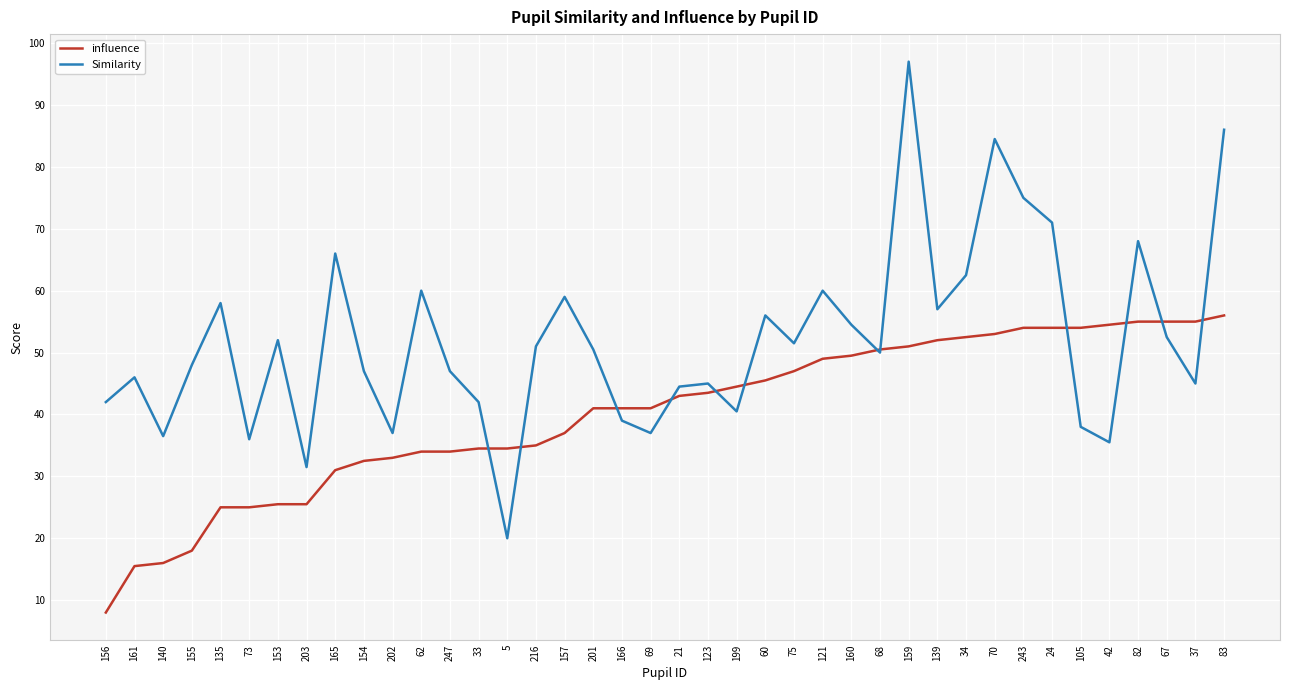

Rank the series by their average value, from lowest to highest.

influence, Similarity